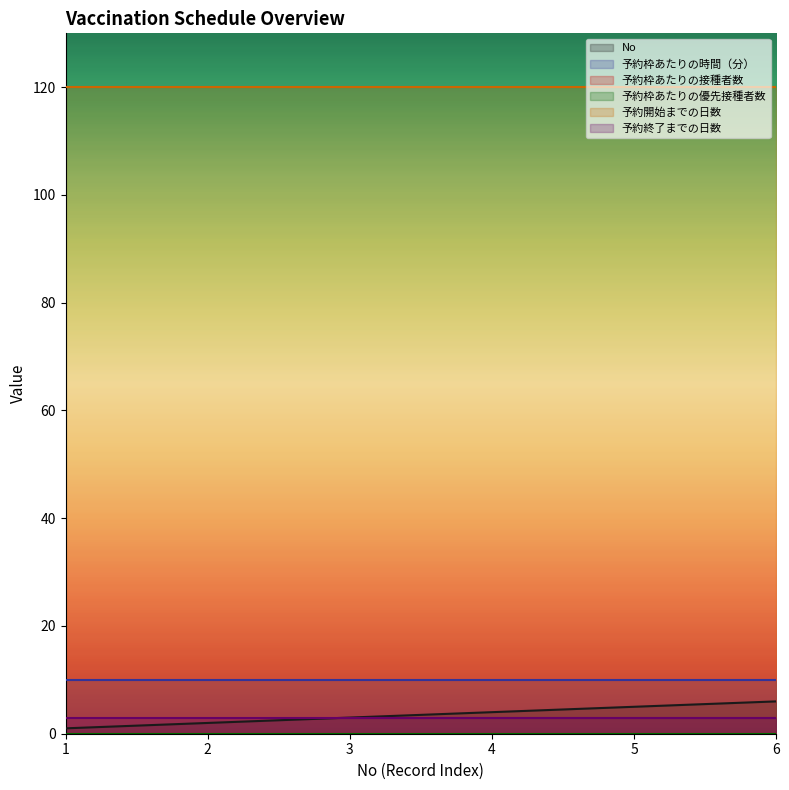

What are all the series names shown in the legend?

No, 予約枠あたりの時間（分）, 予約枠あたりの接種者数, 予約枠あたりの優先接種者数, 予約開始までの日数, 予約終了までの日数